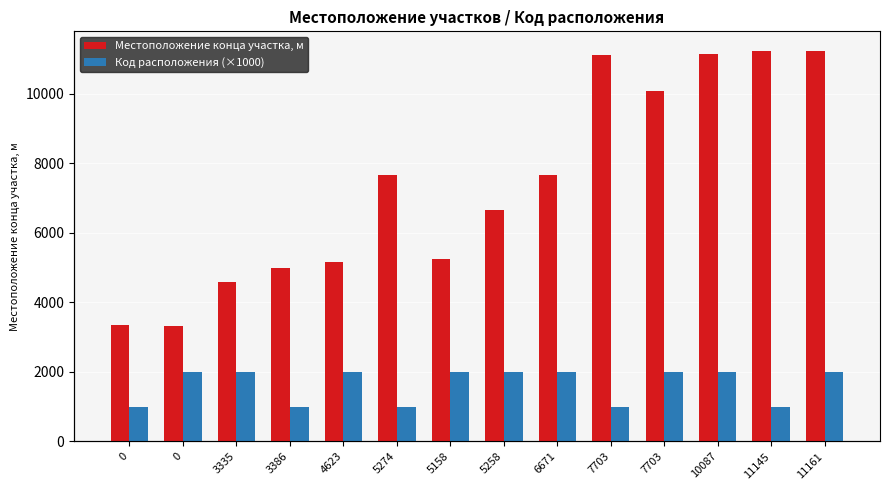

Which has a higher value, 7703 or 7703?

7703